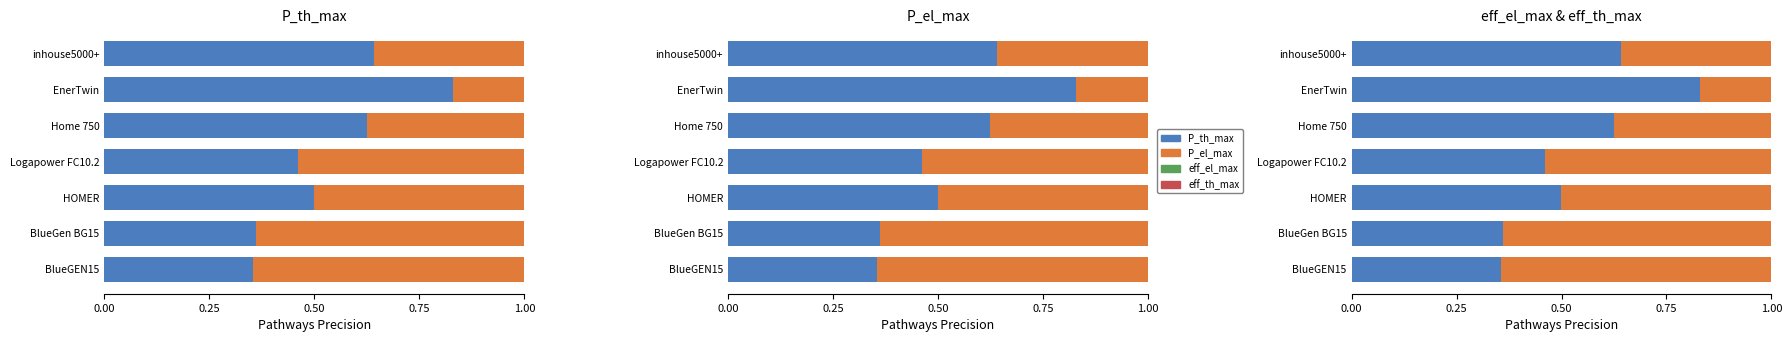

Which series has the widest spread of values?

P_th_max